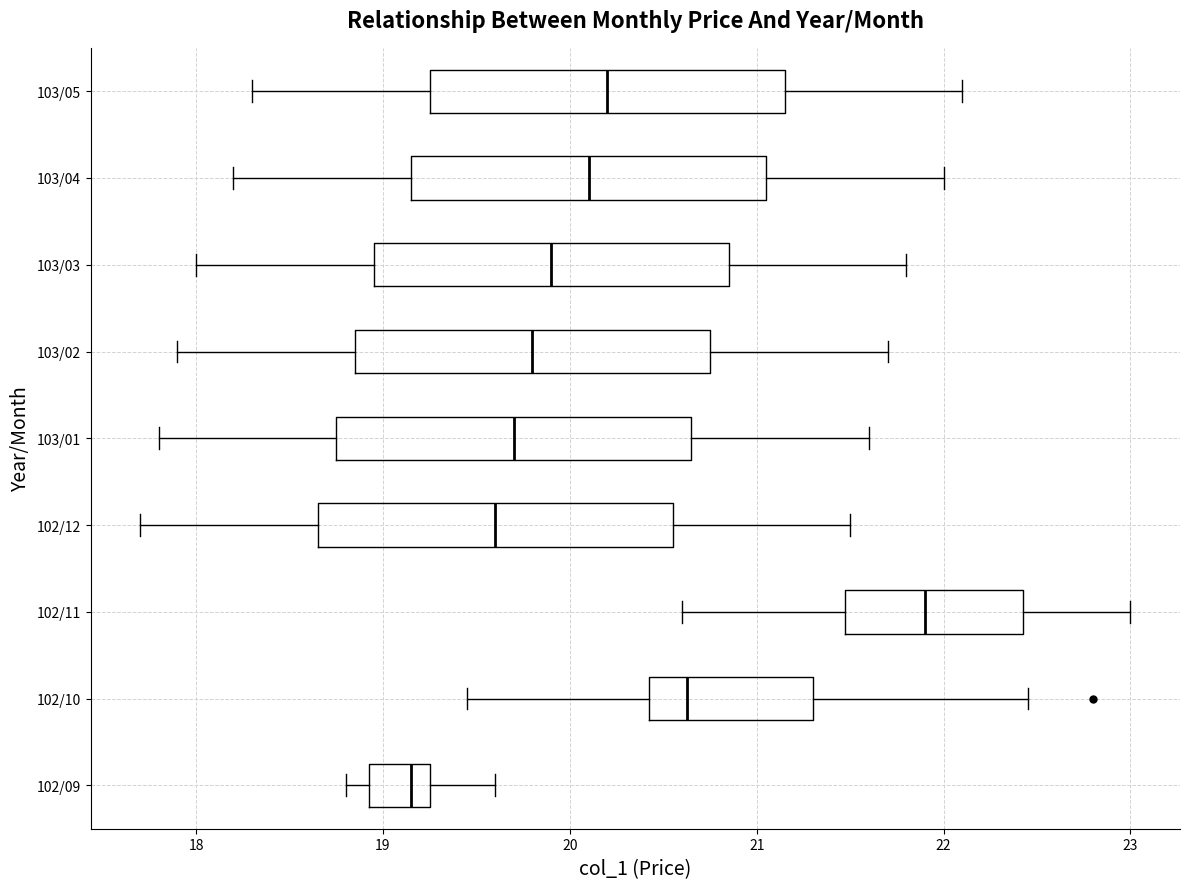

Where does the median line of the box for 103/05 sit on the x-axis? The values are not printed on the chart, so give them approximately, as read against the axis.

20.2